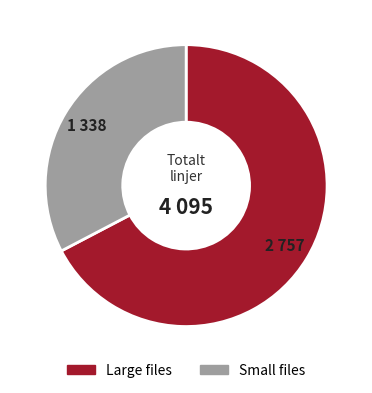

Which slice is the smallest?

Small files